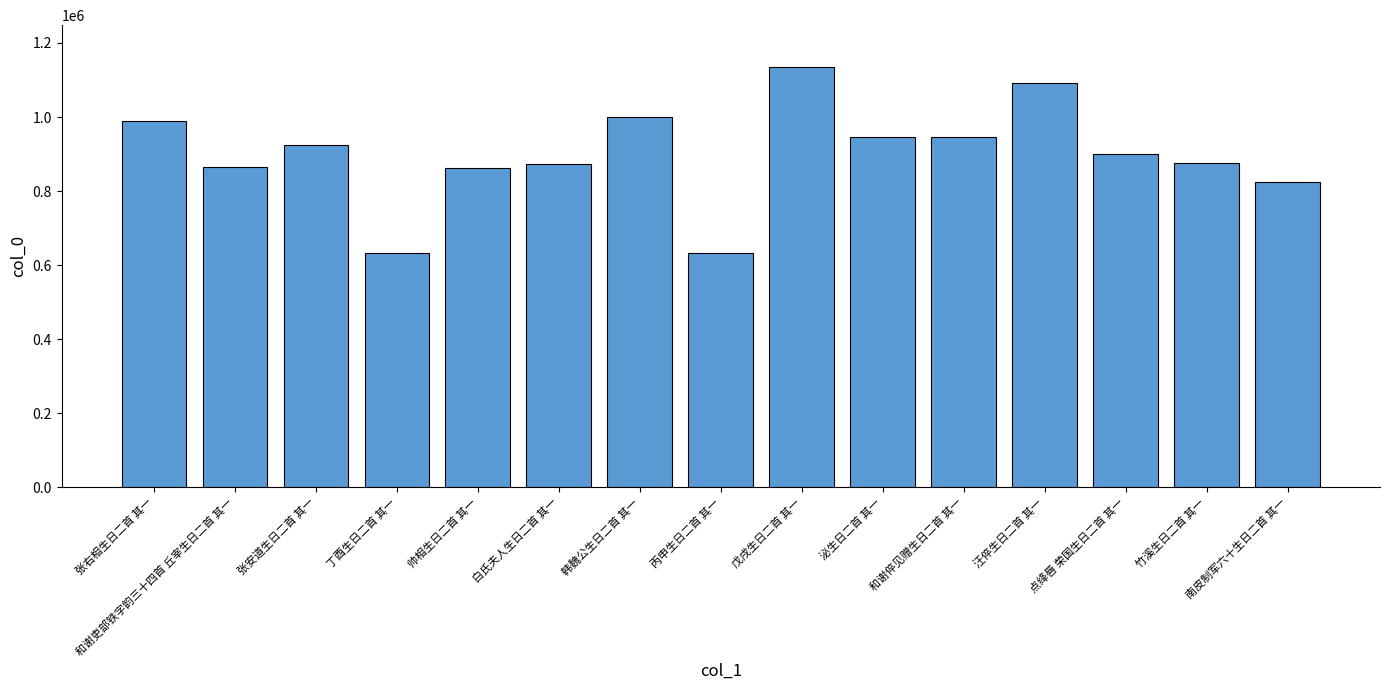

Is it true that the value at 帅相生日二首 其一 is 434015?

False